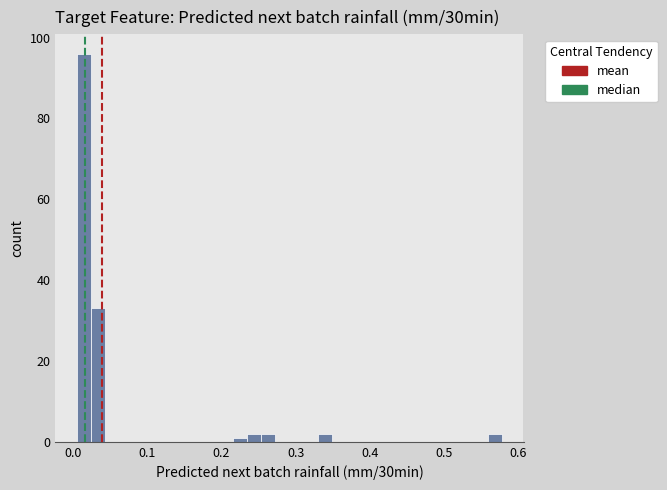

Around what value on the x-axis is the tallest bar? Give the approximate position of its centre, as read against the axis.

0.01